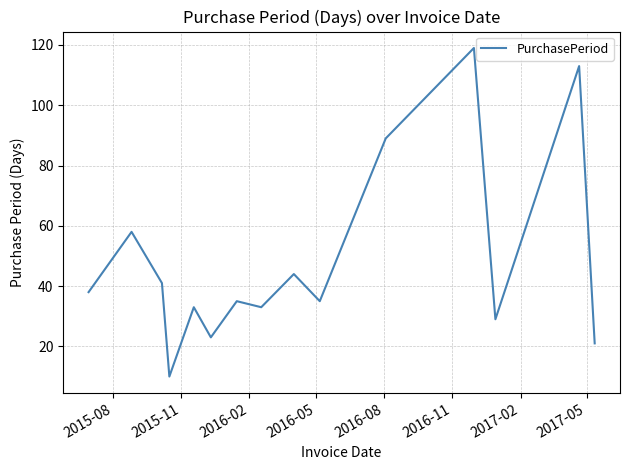

What is the maximum value shown in the chart?

119